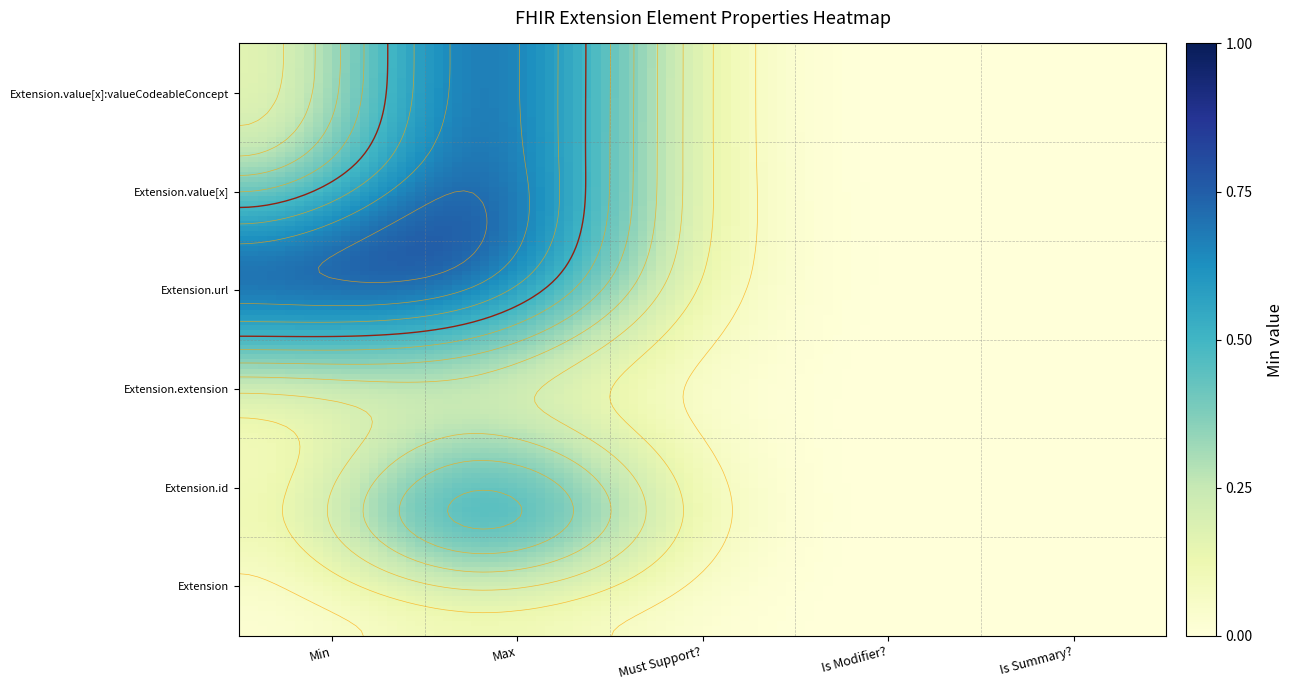

Is the value of Extension.id at 1 greater than the value of Extension.value[x]:valueCodeableConcept at 2?

No